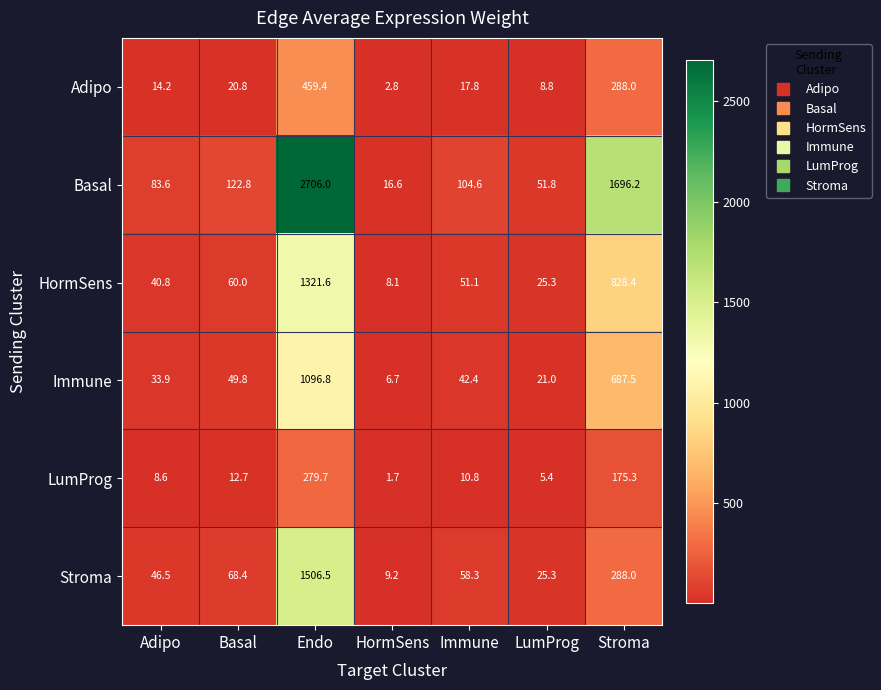

At which category does the chart reach its peak across all series?

Endo